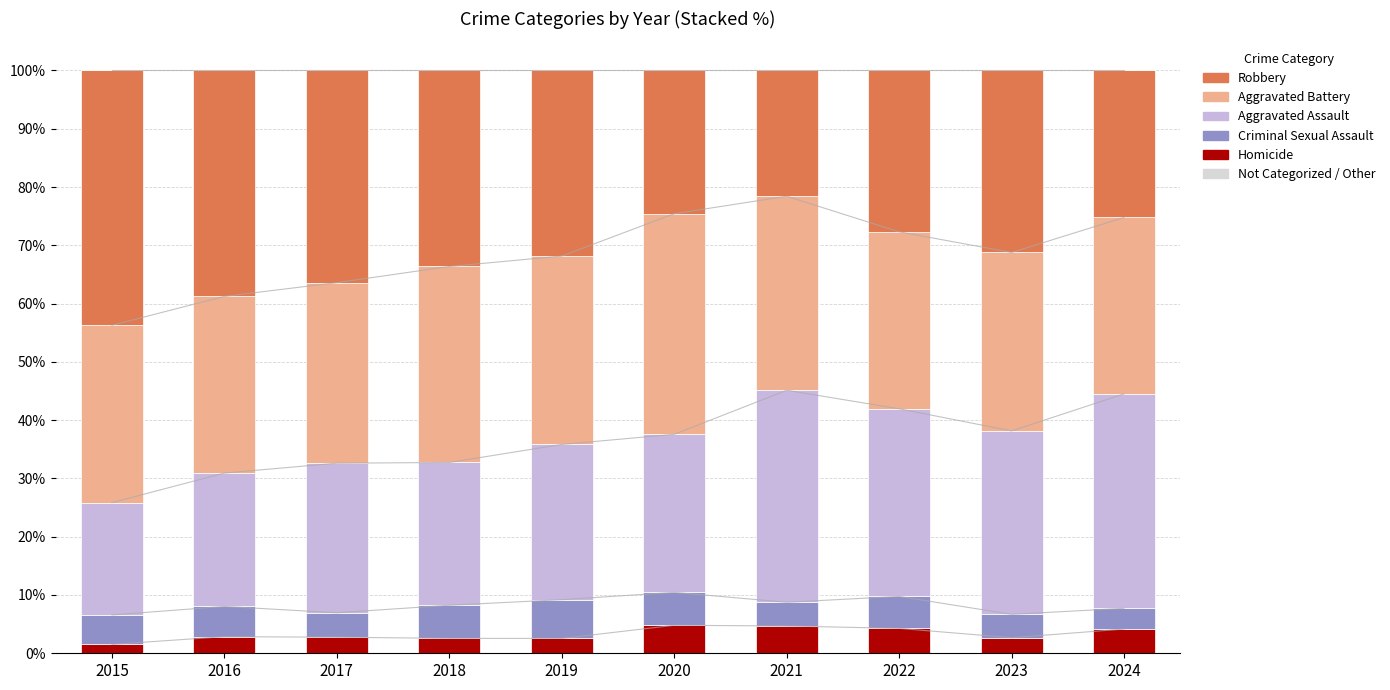

Reading left to right, list all the values displayed in this chart.

Homicide: 2015=0.0	2016=0.0	2017=0.0	2018=0.0	2019=0.0	2020=0.0	2021=0.0	2022=0.0	2023=0.0	2024=0.0
Criminal Sexual Assault: 2015=0.1	2016=0.1	2017=0.0	2018=0.1	2019=0.1	2020=0.1	2021=0.0	2022=0.1	2023=0.0	2024=0.0
Aggravated Assault: 2015=0.2	2016=0.2	2017=0.3	2018=0.2	2019=0.3	2020=0.3	2021=0.4	2022=0.3	2023=0.3	2024=0.4
Aggravated Battery: 2015=0.3	2016=0.3	2017=0.3	2018=0.3	2019=0.3	2020=0.4	2021=0.3	2022=0.3	2023=0.3	2024=0.3
Robbery: 2015=0.4	2016=0.4	2017=0.4	2018=0.3	2019=0.3	2020=0.2	2021=0.2	2022=0.3	2023=0.3	2024=0.3
Not Categorized / Other: 2015=0.0	2016=0.0	2017=0.0	2018=0.0	2019=0.0	2020=0.0	2021=0.0	2022=0.0	2023=0.0	2024=0.0